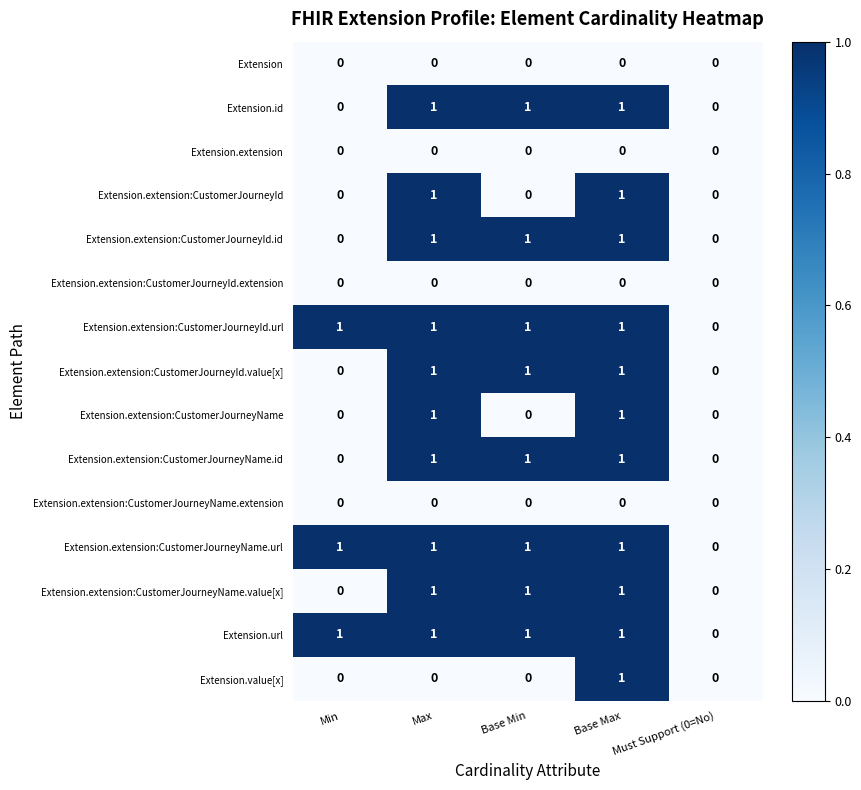

Count the Extension.extension:CustomerJourneyId.id values in the range 0 to 1.

5